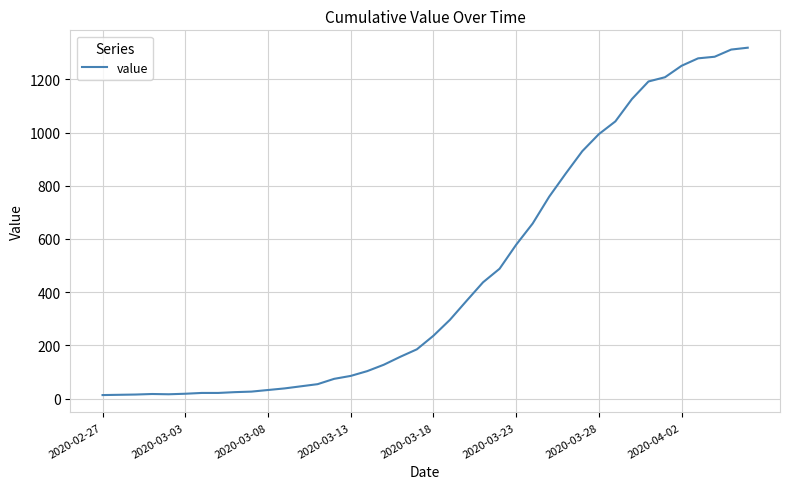

What is the average value?

467